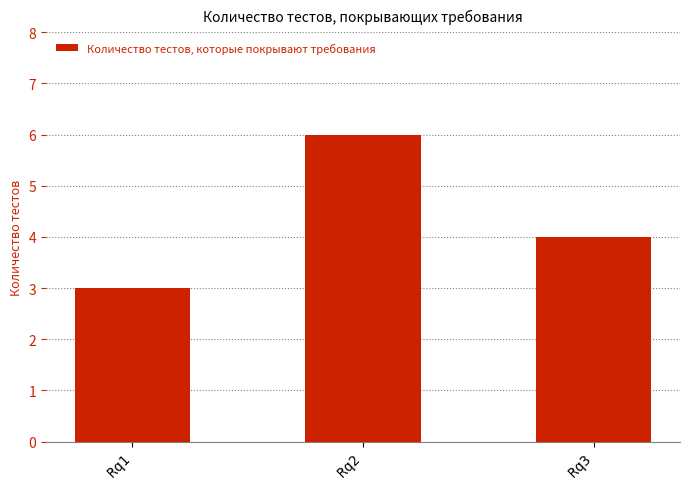

The chart shows a value of 6 at Rq2. True or false?

True